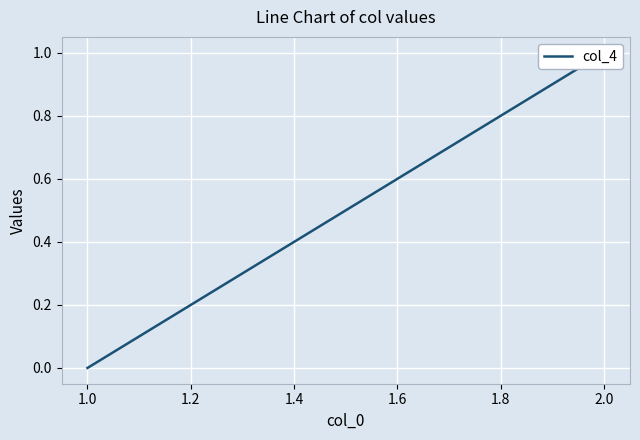

Count the values in the range 0 to 1.

2